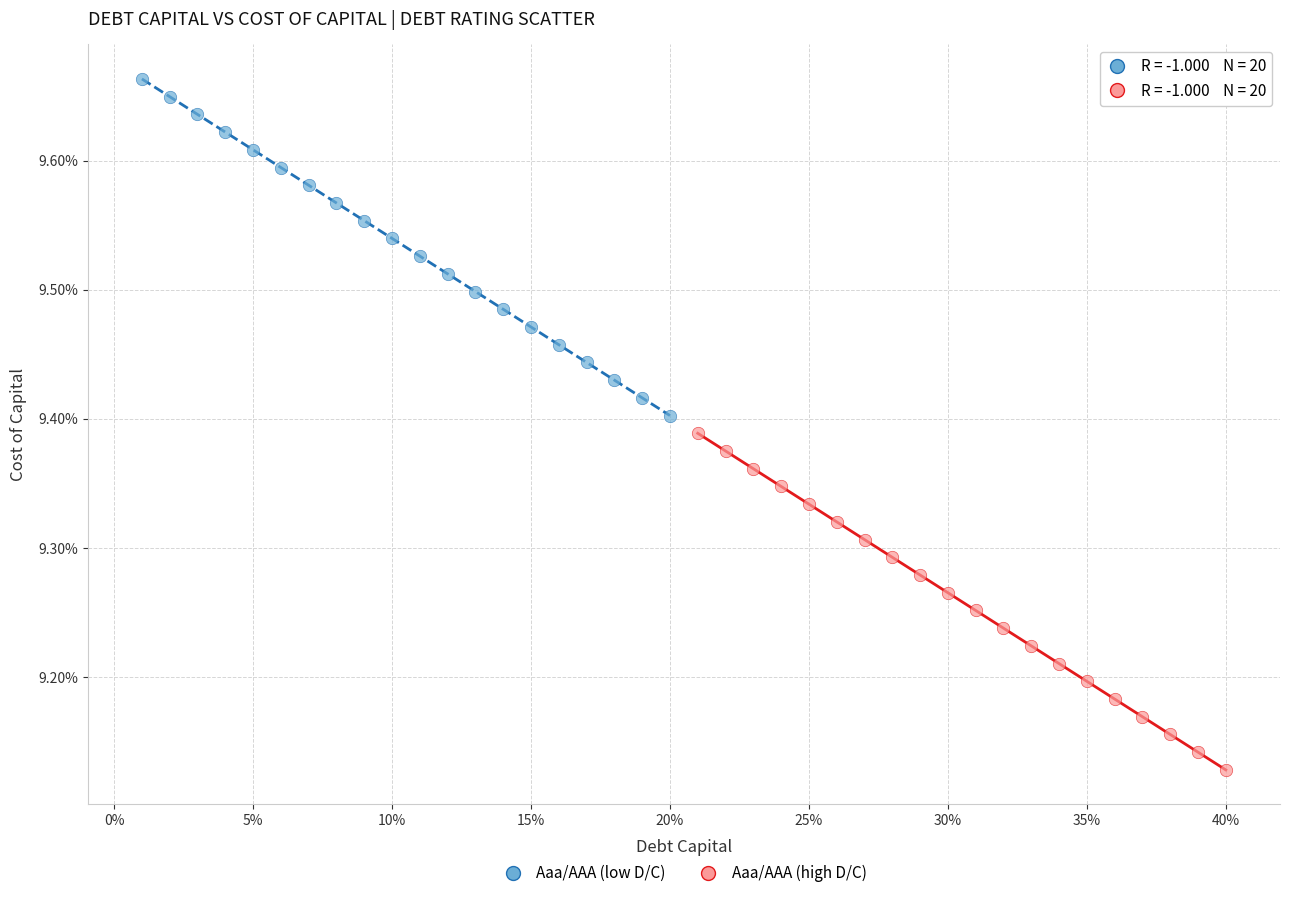

Which series contains the highest Y value?

Aaa/AAA (low D/C)